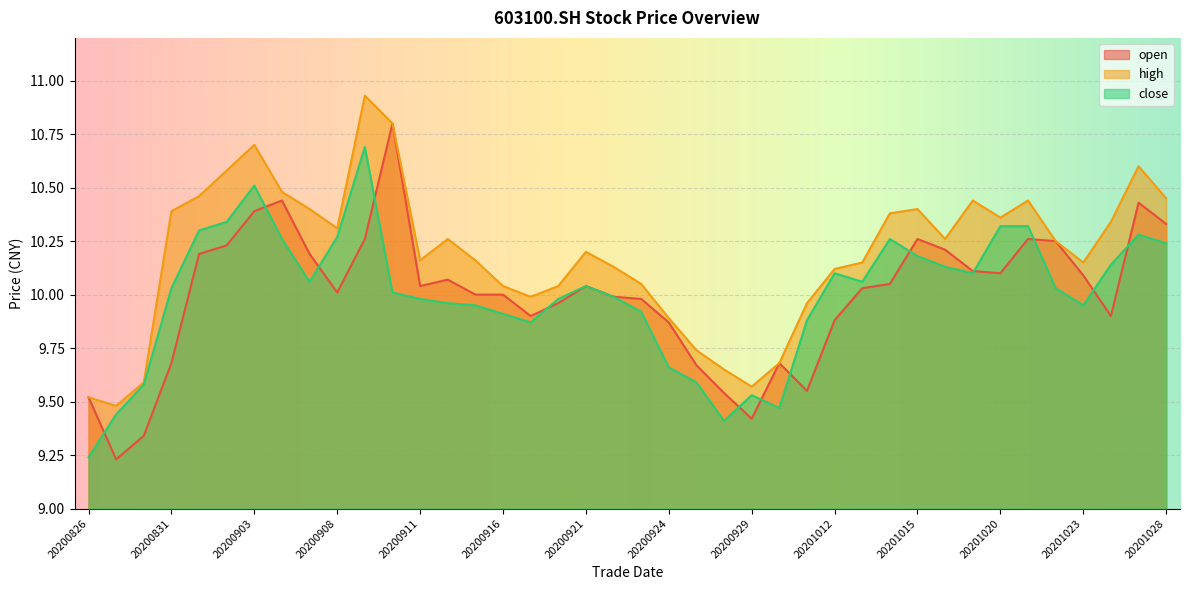

In close, how many points are higher than both neighbors (excluding endpoints)?

7